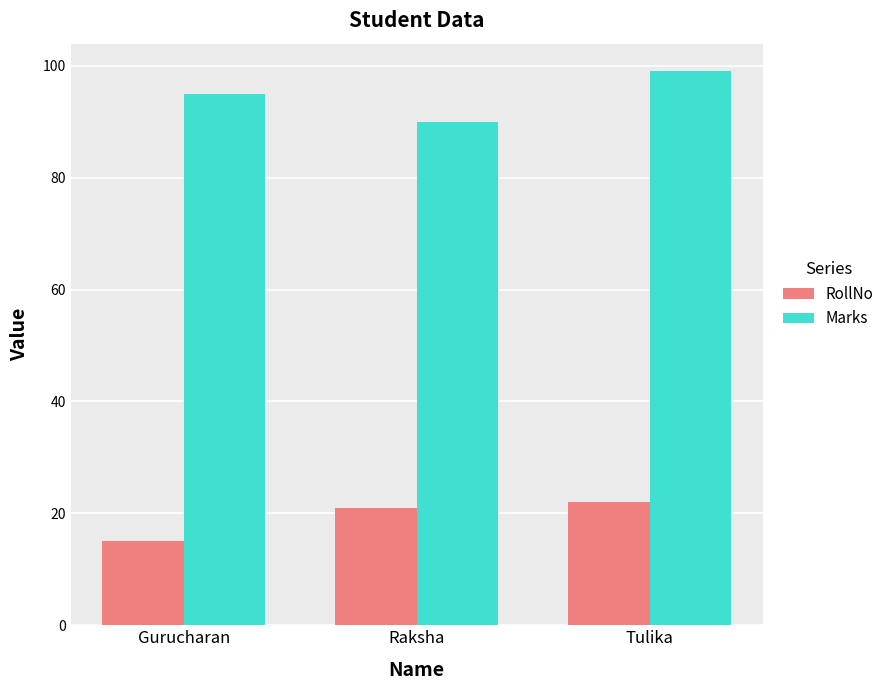

Read the Marks value at Gurucharan.

95